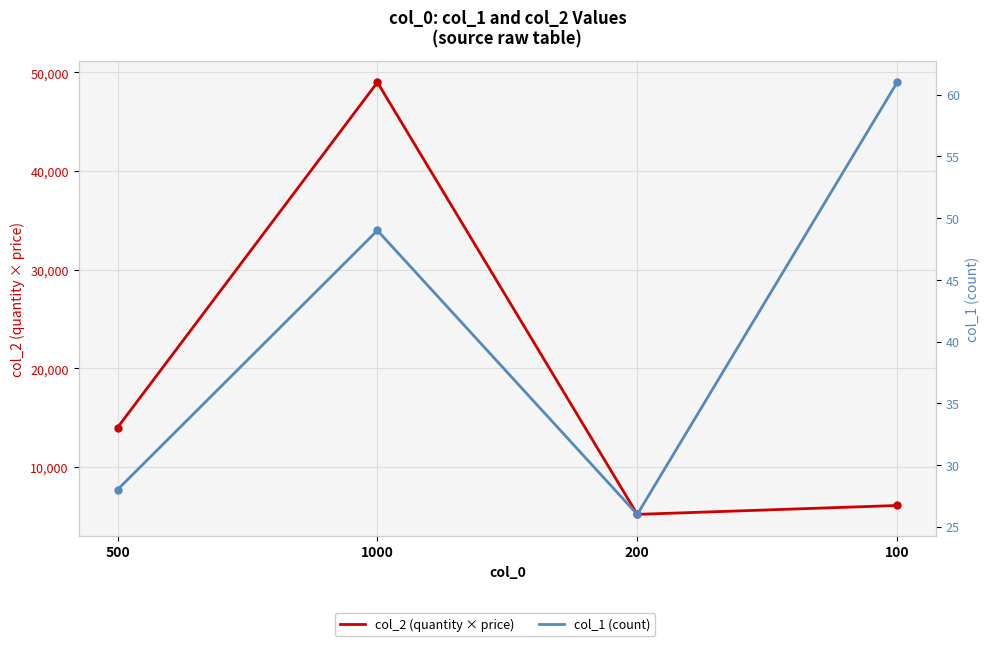

True or false: col_1 (count) and col_2 (quantity × price) intersect in this chart.

False